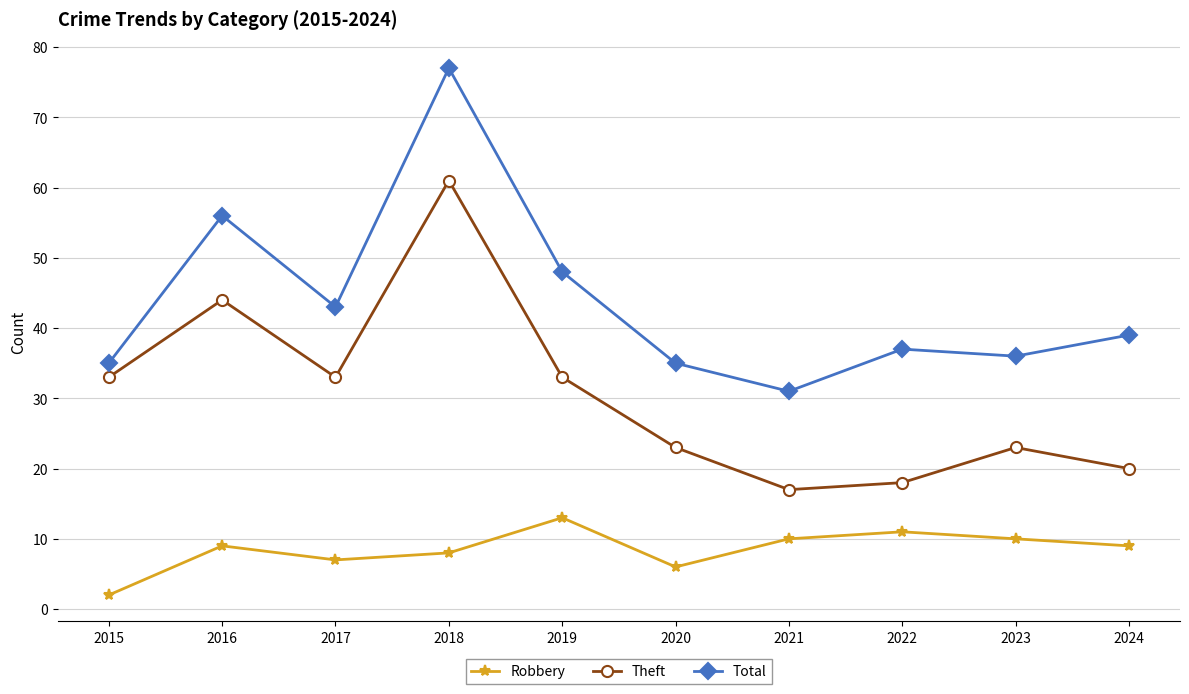

At which category is the sum across all series the highest?

2018